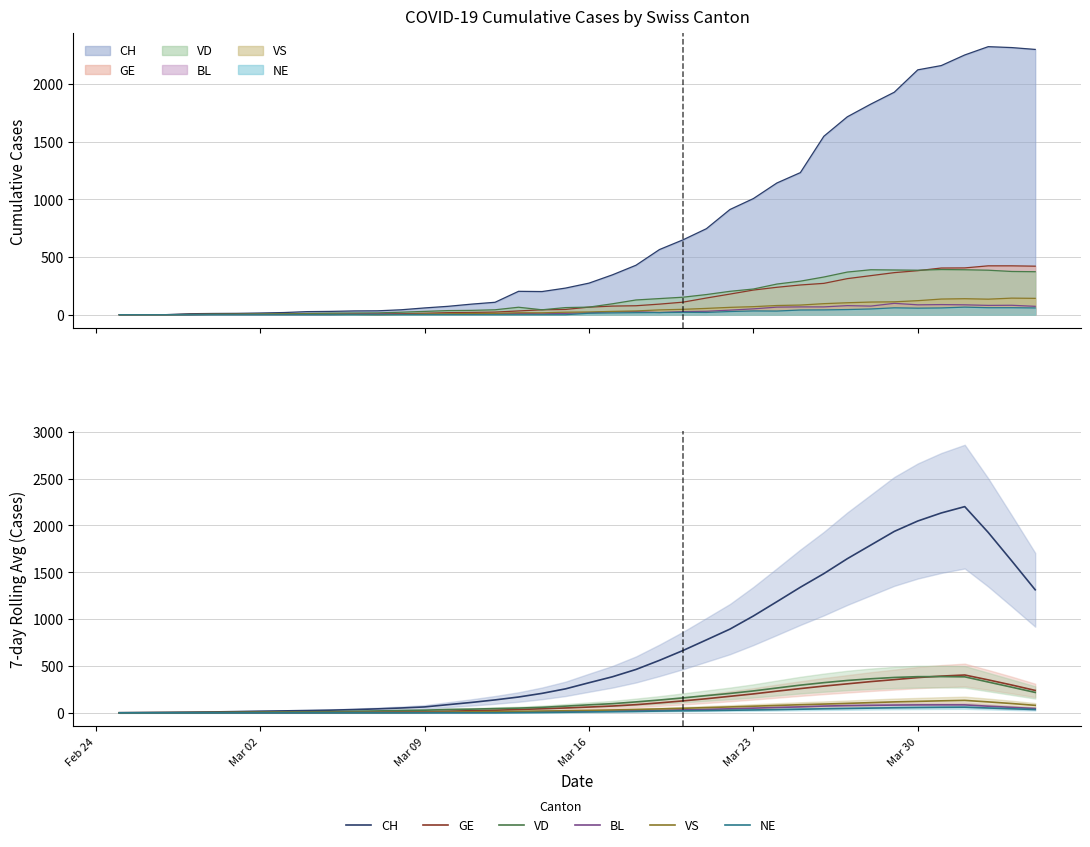

Does the chart have visible grid lines?

Yes